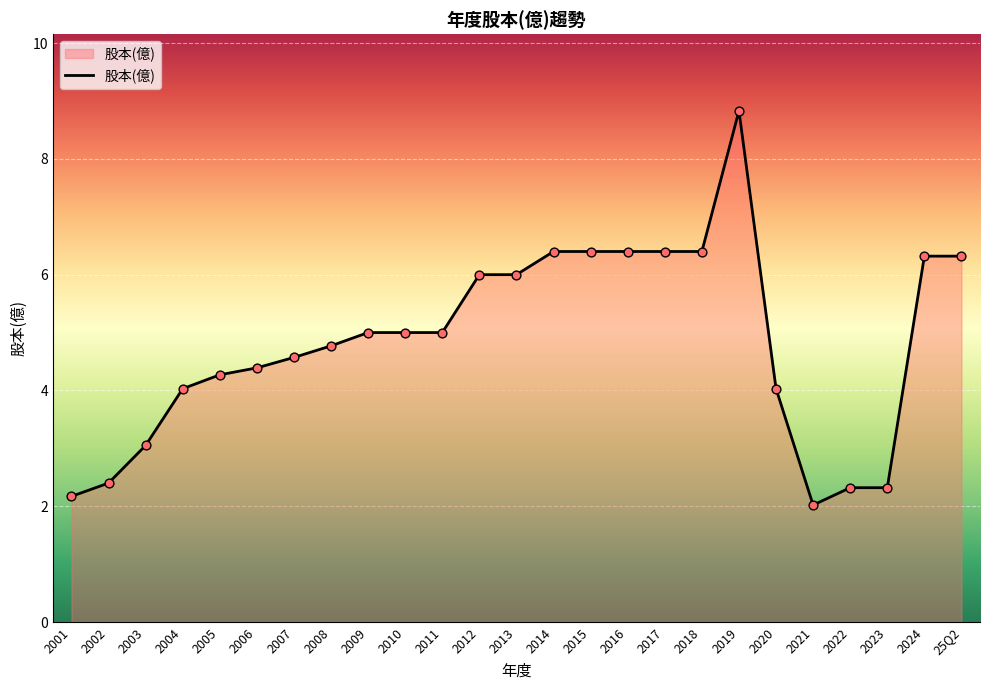

What is the ratio of the value at 2004 to the value at 2008?

0.8